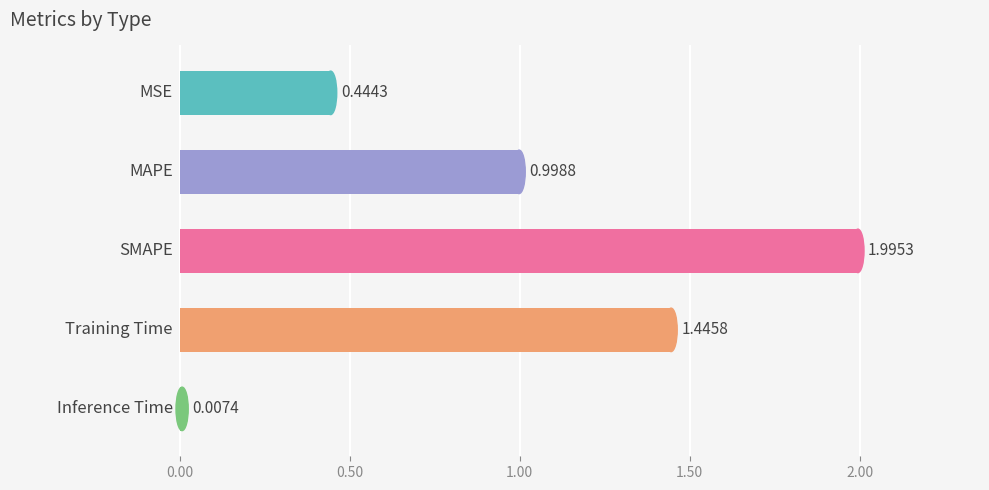

Are the bars grouped side by side (vs. stacked)?

No